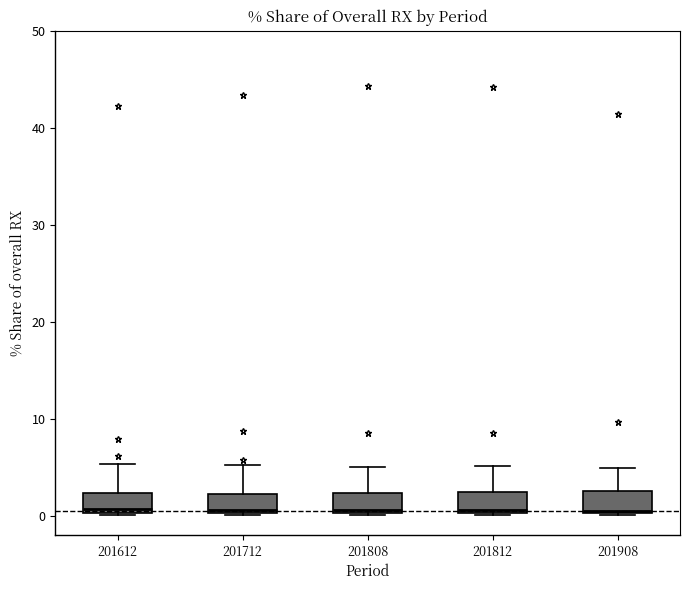

Reading left to right, read every box against the y-axis: the position of its median line, the range the box covers, and the ends of its whiskers. The values are not printed on the chart, so give them approximately, as read against the axis.

201612: median 1, box 0 to 2, whiskers 0 to 5
201712: median 1, box 0 to 2, whiskers 0 to 5
201808: median 1, box 0 to 2, whiskers 0 to 5
201812: median 1, box 0 to 2, whiskers 0 to 5
201908: median 1, box 0 to 3, whiskers 0 to 5